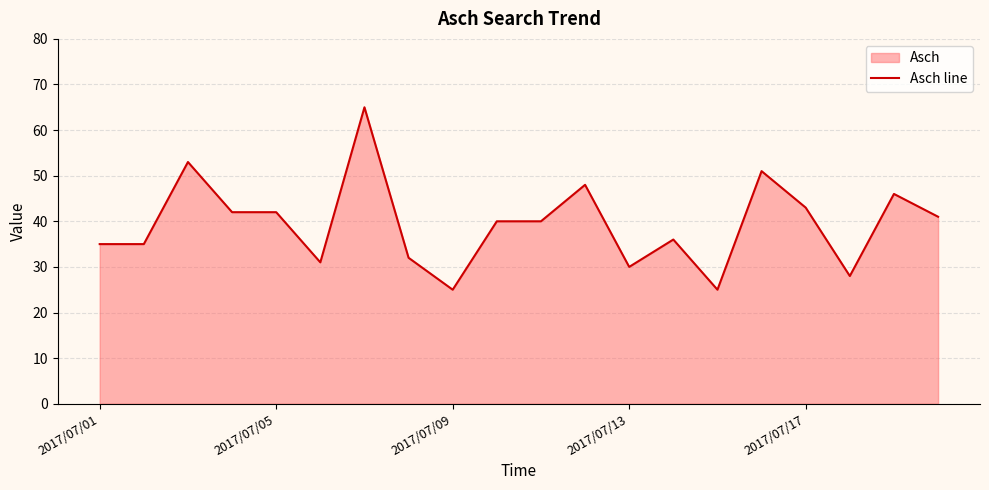

What is the minimum value shown in the chart?

25